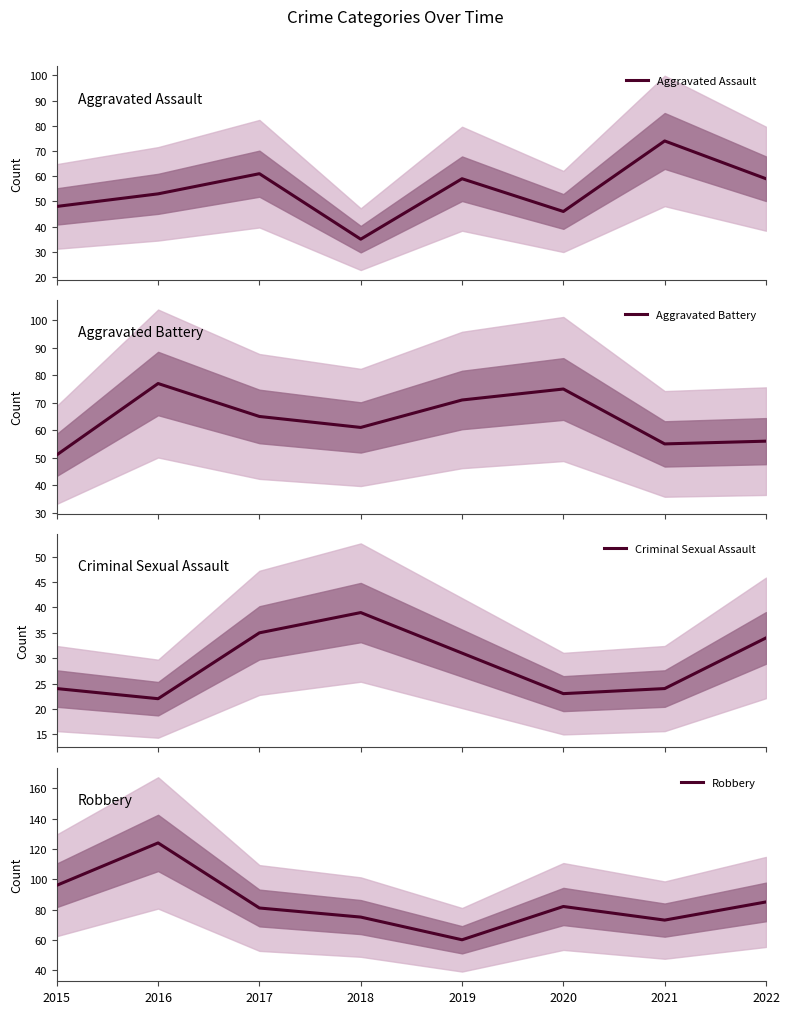

How many lines are shown in the chart?

4